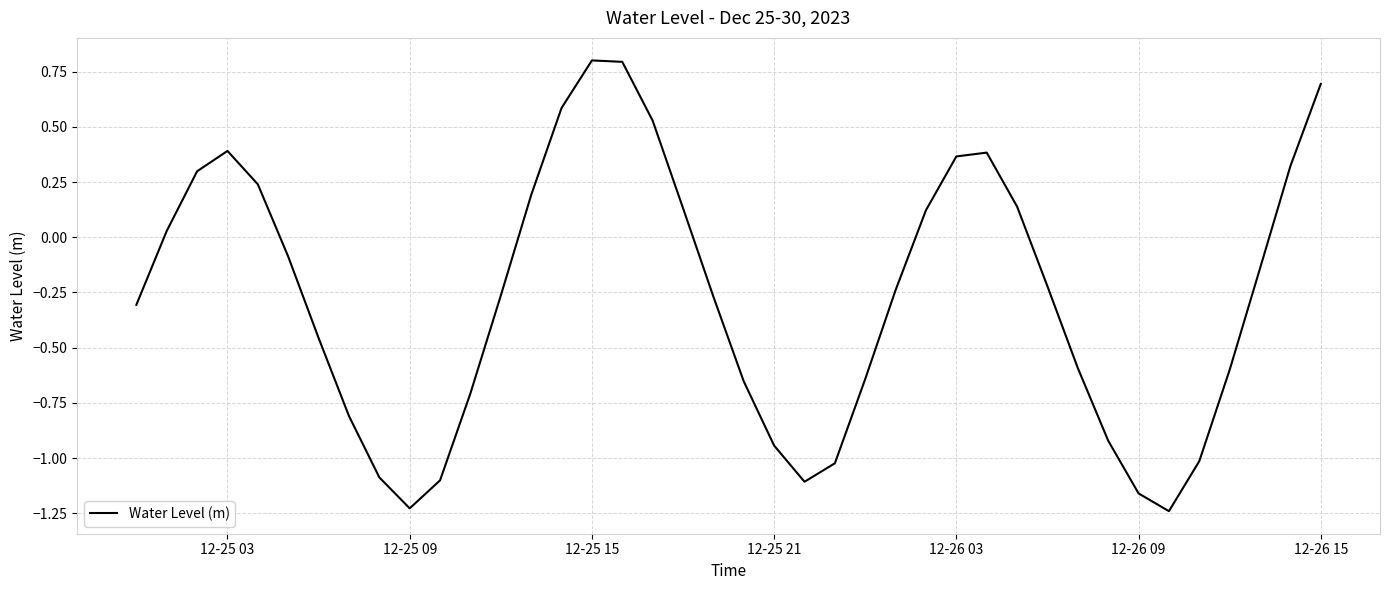

What is the maximum value shown in the chart?

0.8